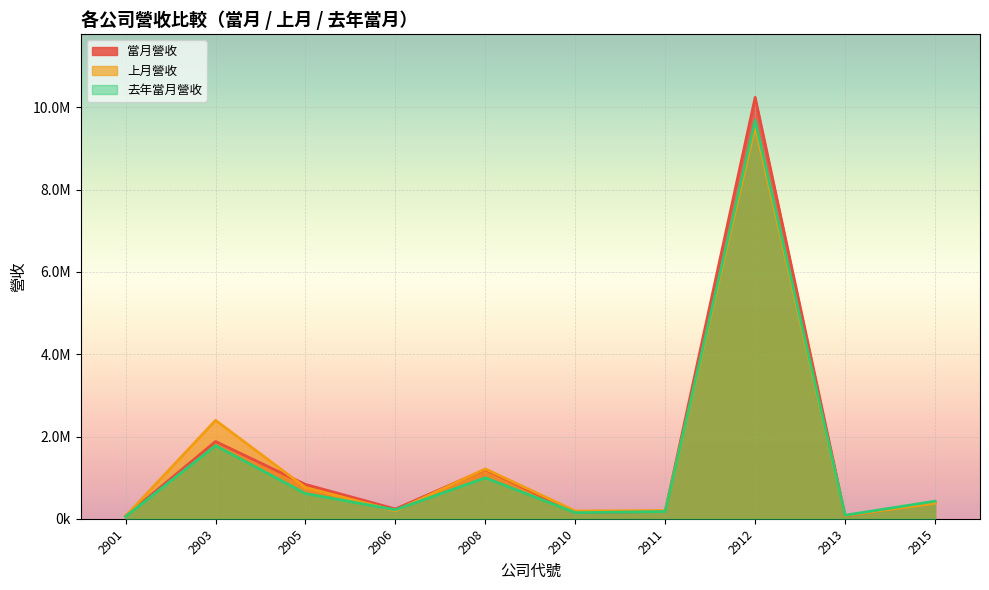

Reading right to left, list all the values displayed in this chart.

當月營收: 2915=397564	2913=71418	2912=10243258	2911=181797	2910=150936	2908=1199350	2906=238658	2905=836004	2903=1878665	2901=68513
上月營收: 2915=379323	2913=79947	2912=9534967	2911=200055	2910=190836	2908=1212371	2906=194266	2905=761103	2903=2393033	2901=63637
去年當月營收: 2915=428837	2913=87210	2912=9686463	2911=175736	2910=149649	2908=996671	2906=219220	2905=614271	2903=1779771	2901=54677